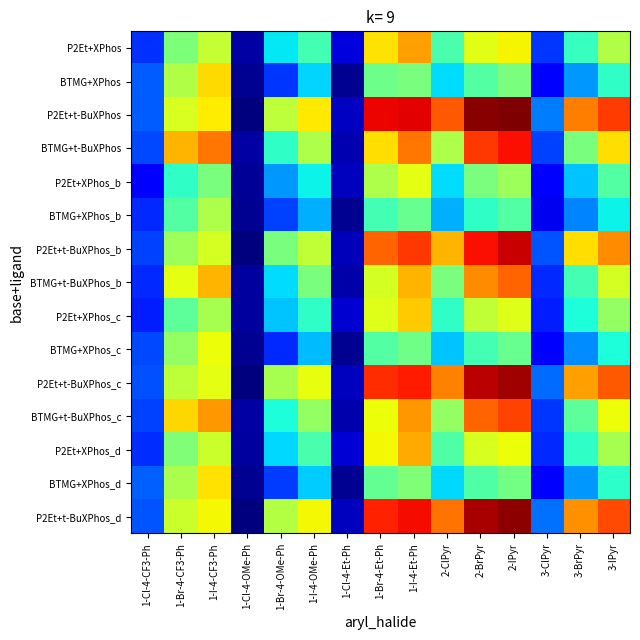

Which category has the highest value across all series?

2-IPyr